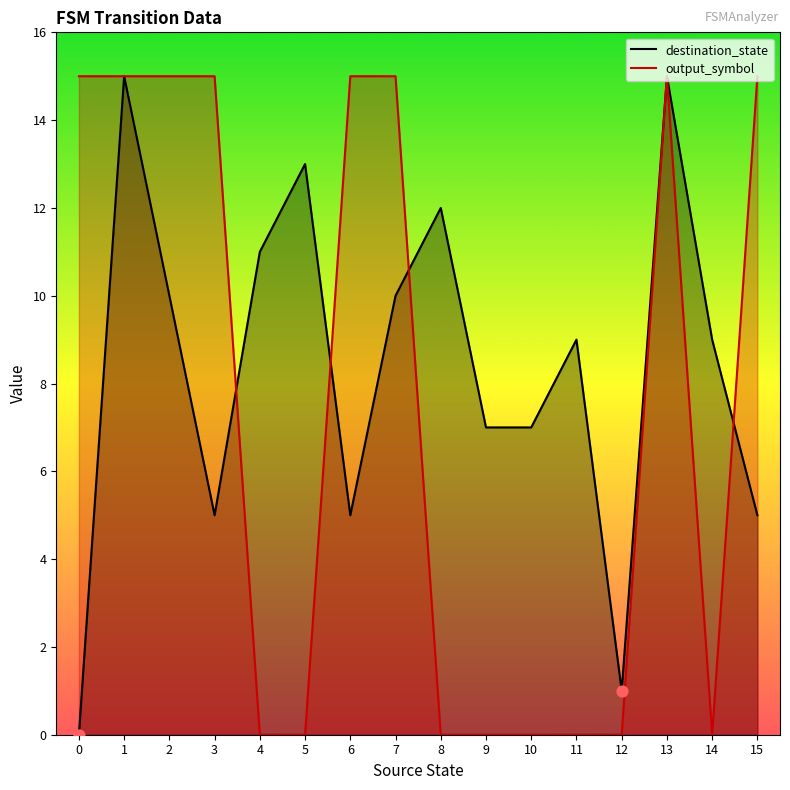

At how many categories does at least one series exceed 0?

16